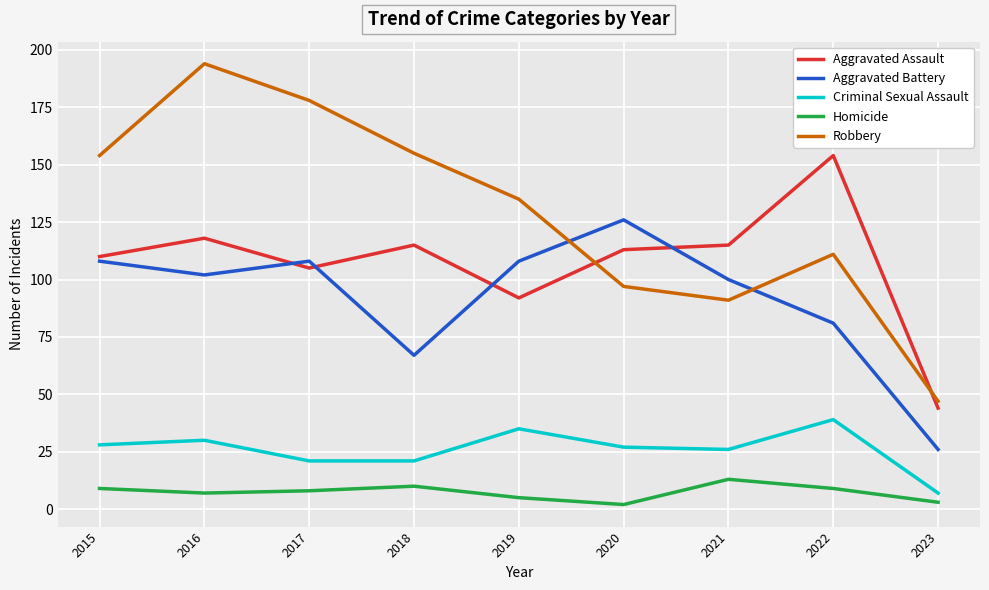

True or false: Robbery and Aggravated Battery cross at least once.

True